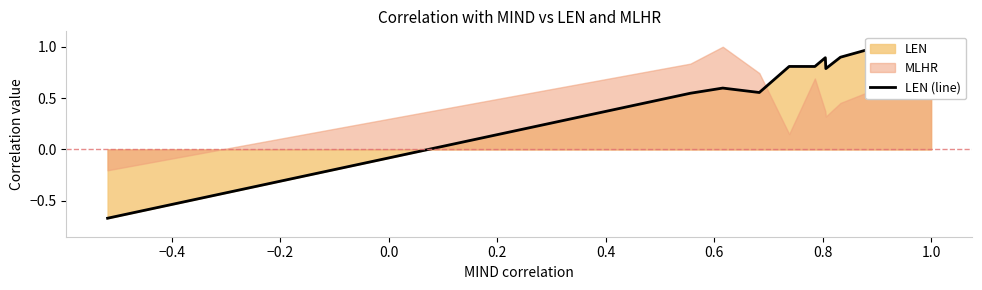

How many values are below zero?

1